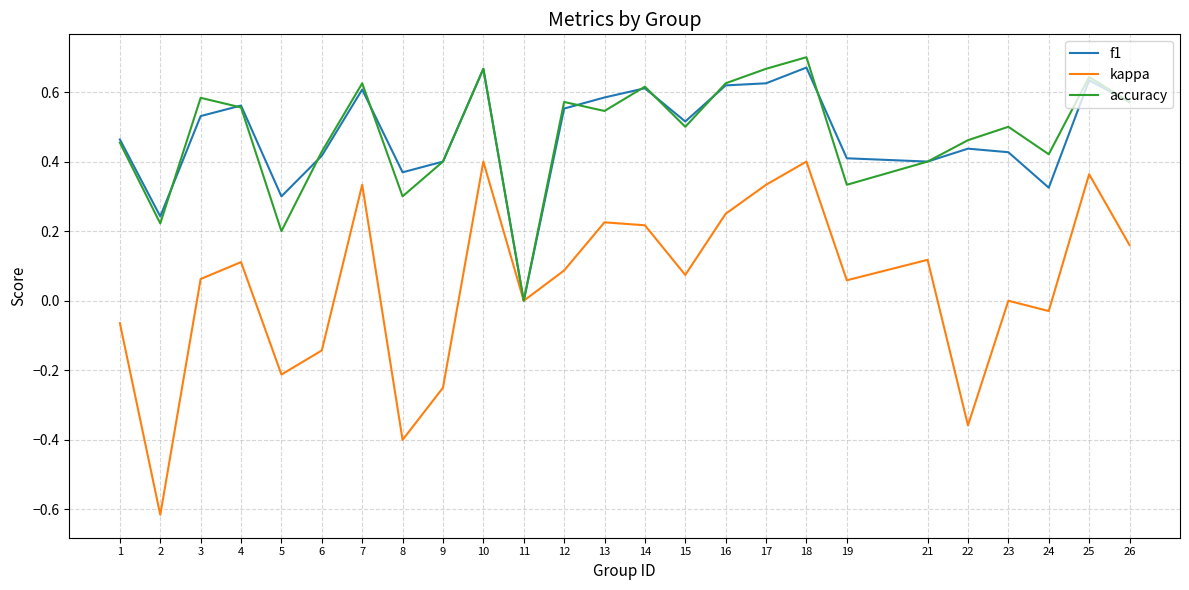

Which series changed the most between 4 and 25?

kappa